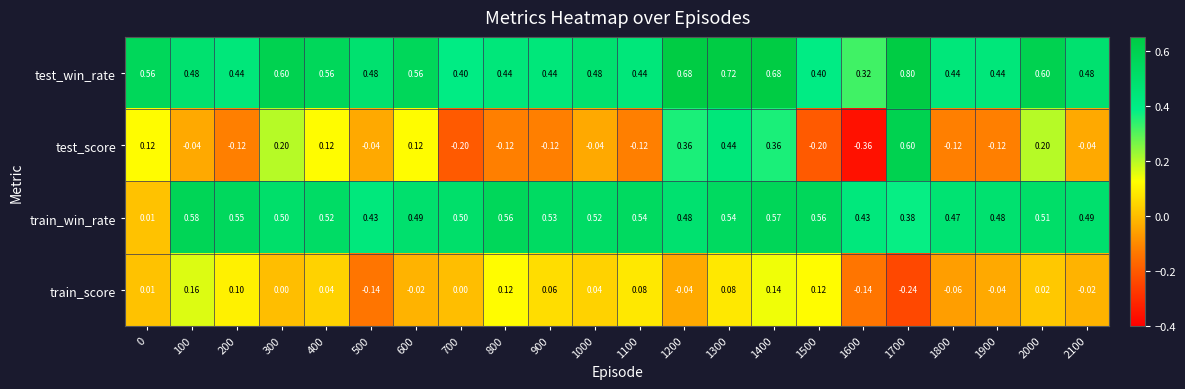

Between 200 and 1700, which series saw the biggest shift?

test_score